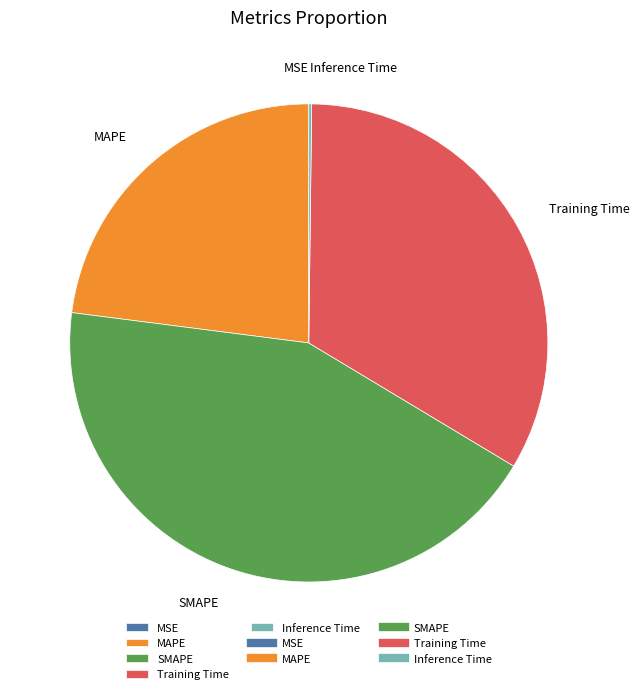

Does MAPE account for over 50% of the chart?

No